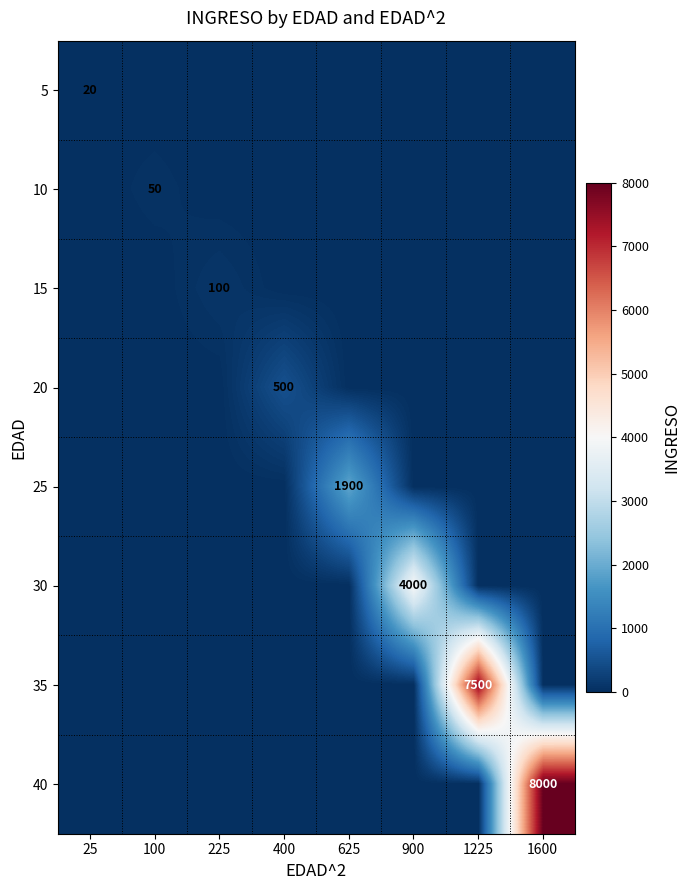

What is the average value of the 10 series?

6